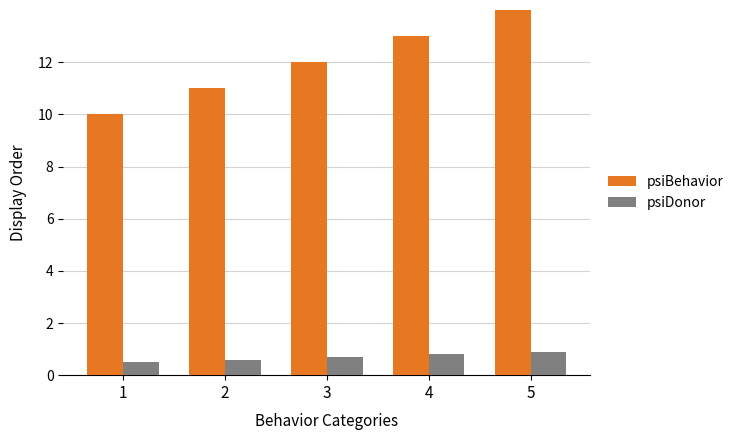

At which category does the chart reach its peak across all series?

5